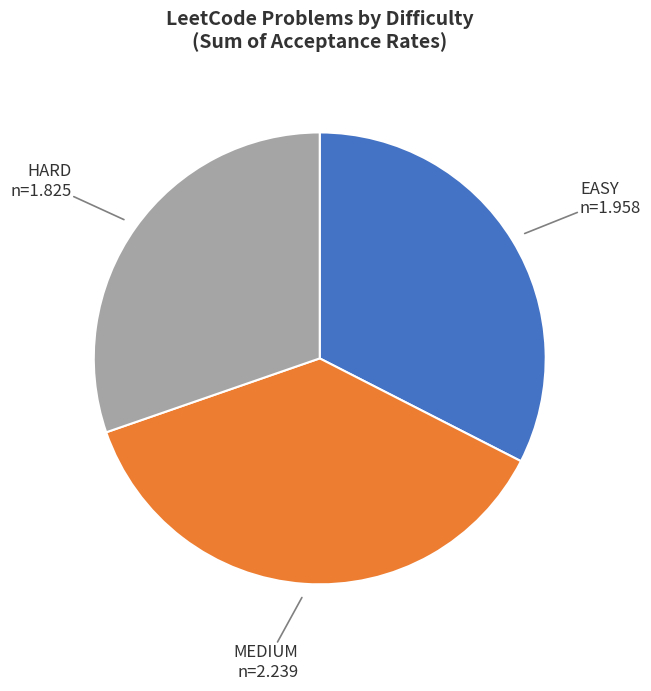

How many slices are in this pie chart?

3